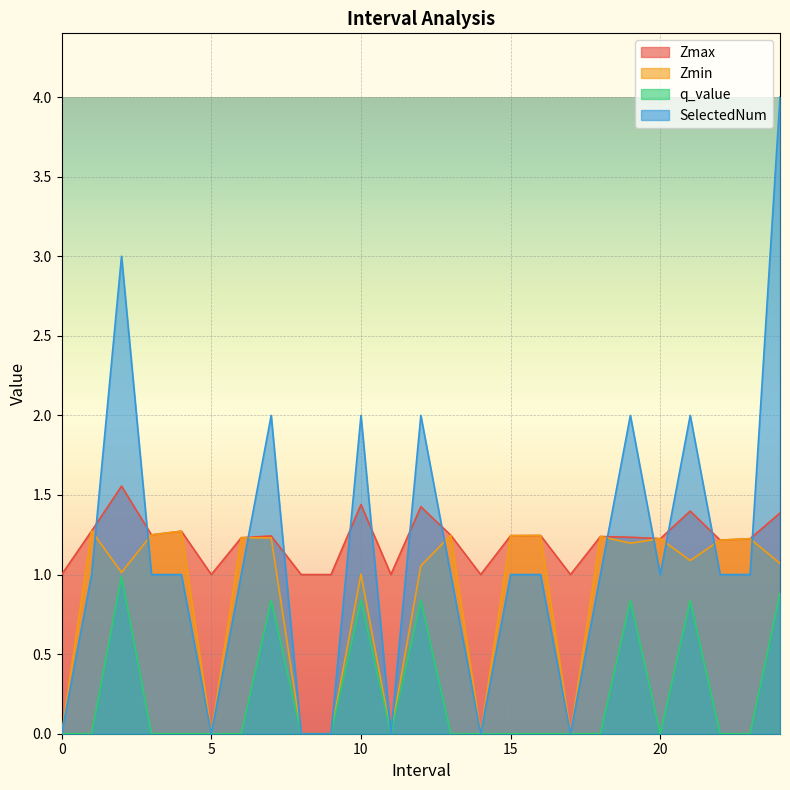

Rank the series by their maximum value, from lowest to highest.

q_value, Zmin, Zmax, SelectedNum